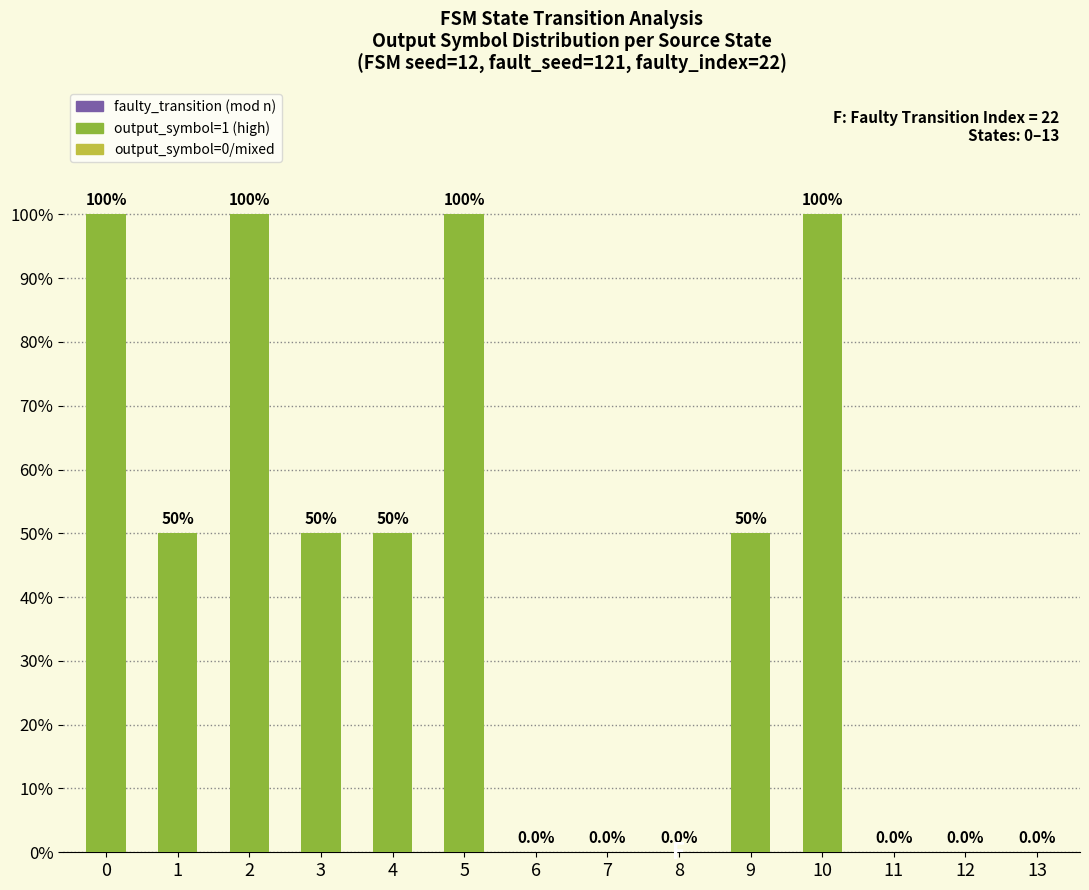

The value at 9 is 50. True or false?

True